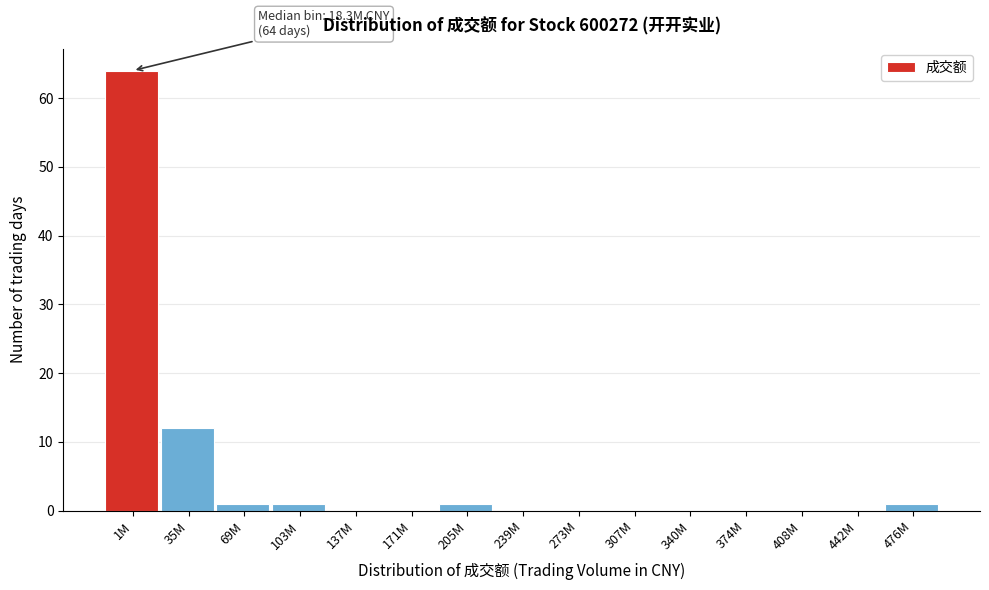

Reading left to right, list all the values displayed in this chart.

1M=64	35M=12	69M=1	103M=1	137M=0	171M=0	205M=1	239M=0	273M=0	307M=0	340M=0	374M=0	408M=0	442M=0	476M=1